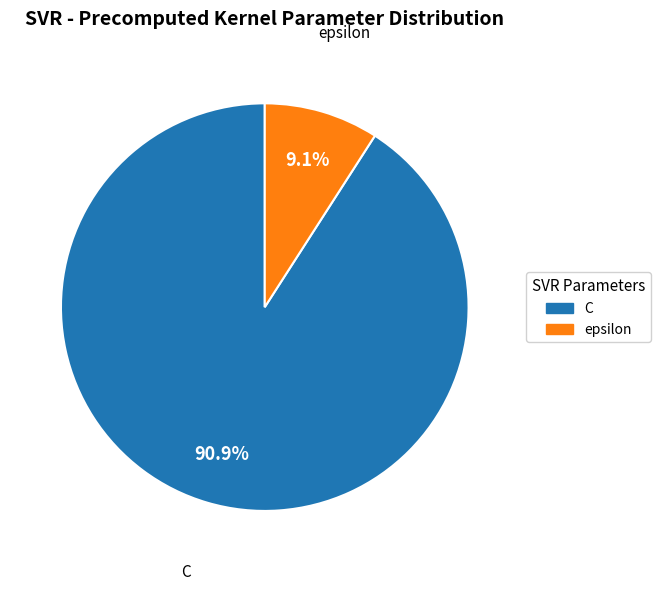

Rank the categories by value from highest to lowest.

C, epsilon